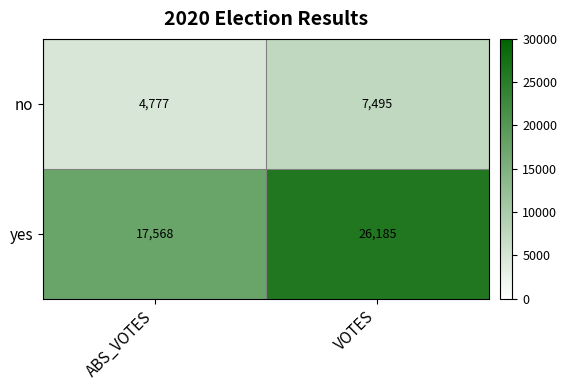

The yes series shows 16115 at VOTES. True or false?

False